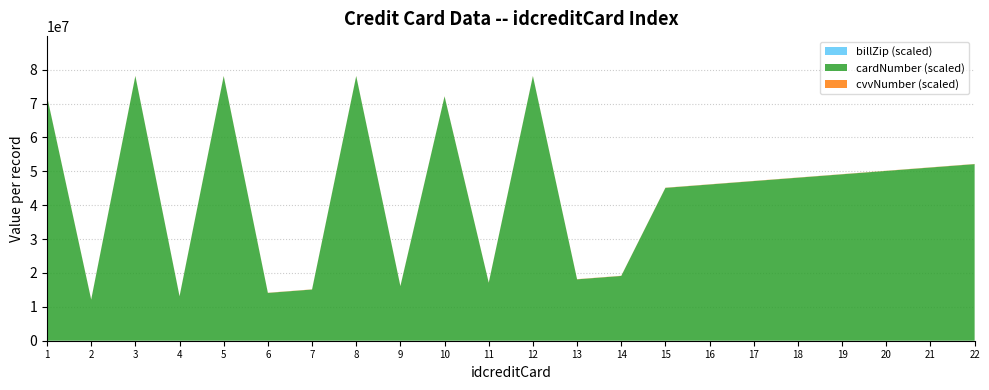

Reading left to right, list all the values displayed in this chart.

billZip: 87505	84101	84206	81657	87505	84101	84206	81657	87505	84101	84206	81657	87505	84101	84206	81657	87505	84097	84206	81657	87505	84101
cvvNumber: 441	391	393	395	397	399	401	407	409	407	409	411	413	415	417	419	421	421	407	409	411	413
cardNumber: 72126477272	12127397312	78128407478	13103417513	78104487678	14105497714	15106507815	78107517978	16108766816	72109776972	17110787017	78111797178	18112687218	19113697319	45114117445	46115167546	47116127647	48117187748	49118137849	50119177950	51120148051	52121158152